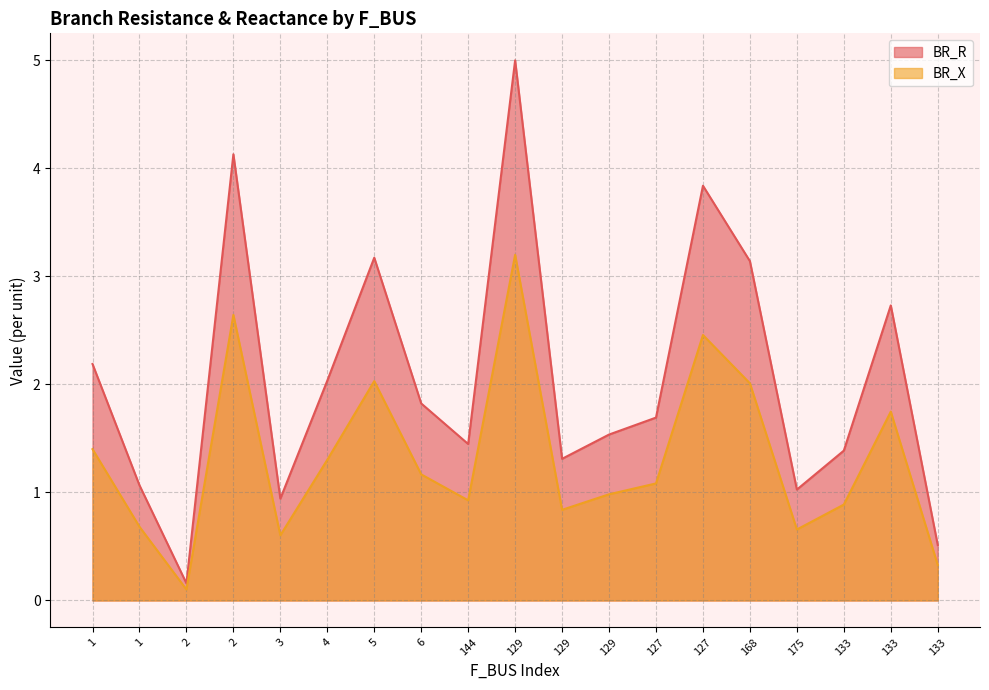

True or false: BR_X has a value of 1.7 at 127.

False